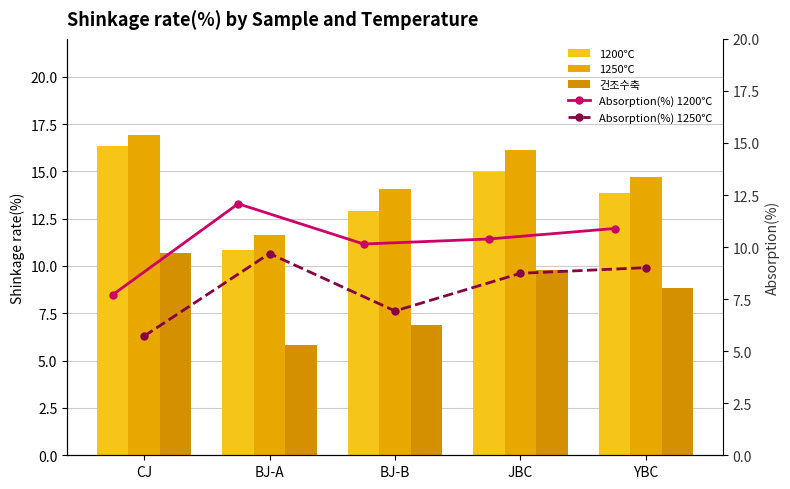

At which category does the chart reach its peak across all series?

CJ